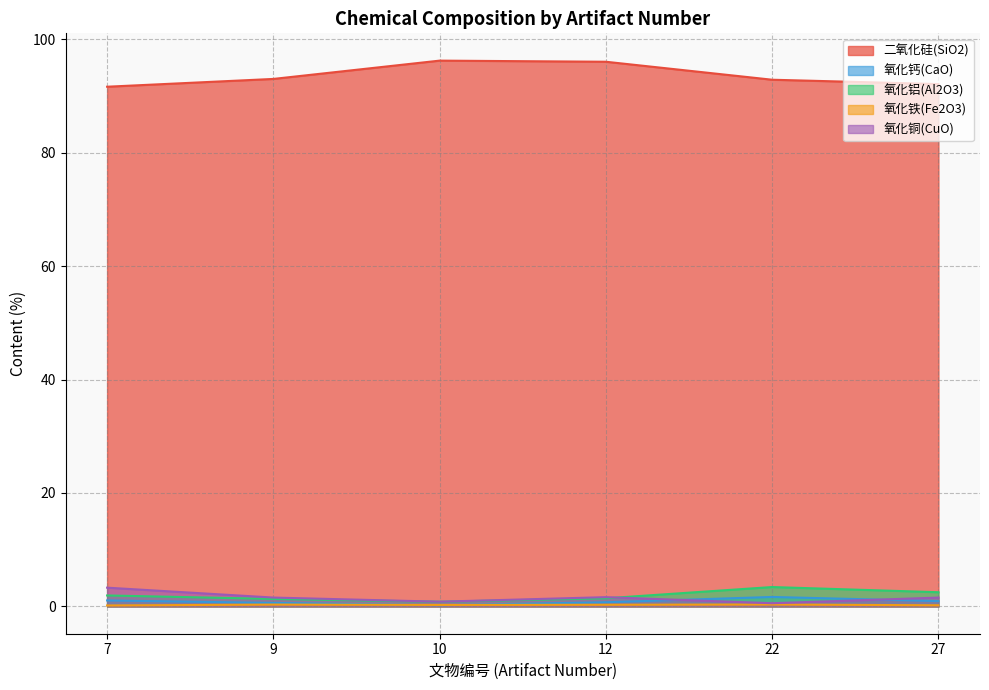

What is the difference between the maximum and minimum values in the 二氧化硅(SiO2) series?

4.6